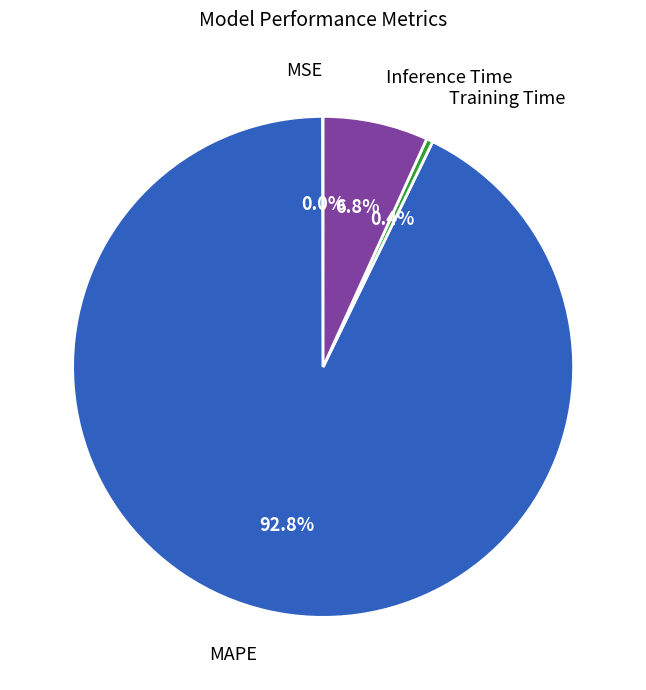

Is there a majority slice in this chart?

Yes